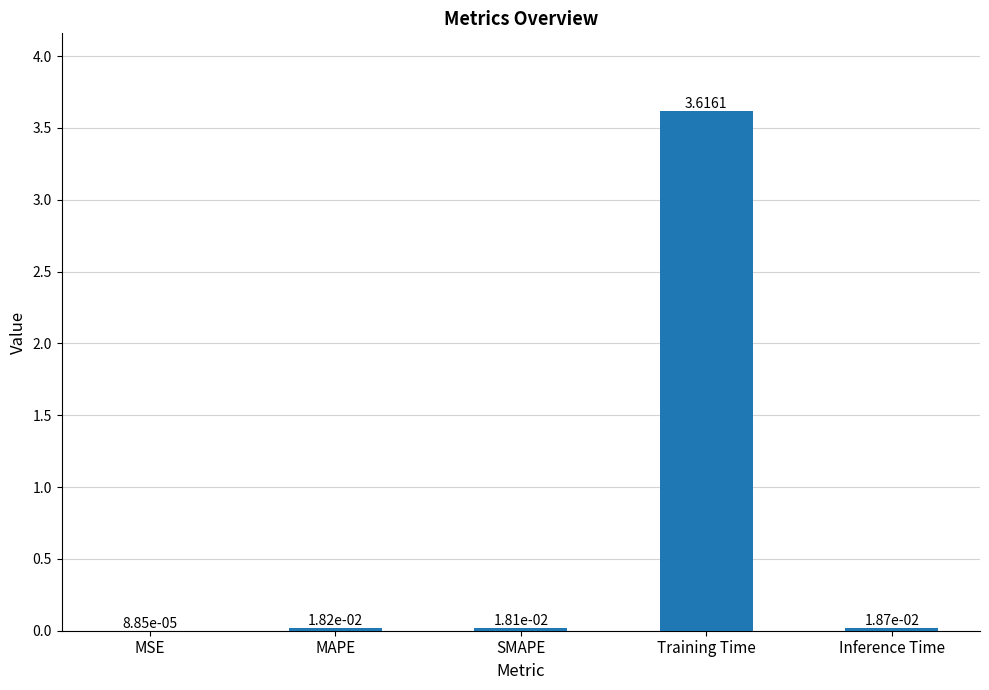

At which category does the chart reach its peak across all series?

Training Time